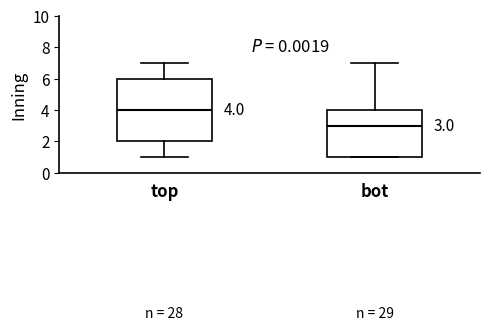

Which box has the lowest median line?

bot